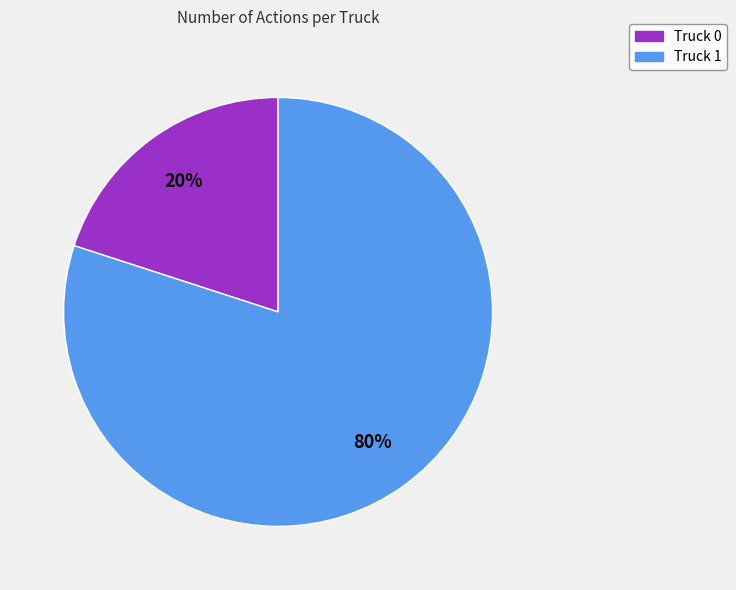

Rank the categories by value from lowest to highest.

Truck 0, Truck 1